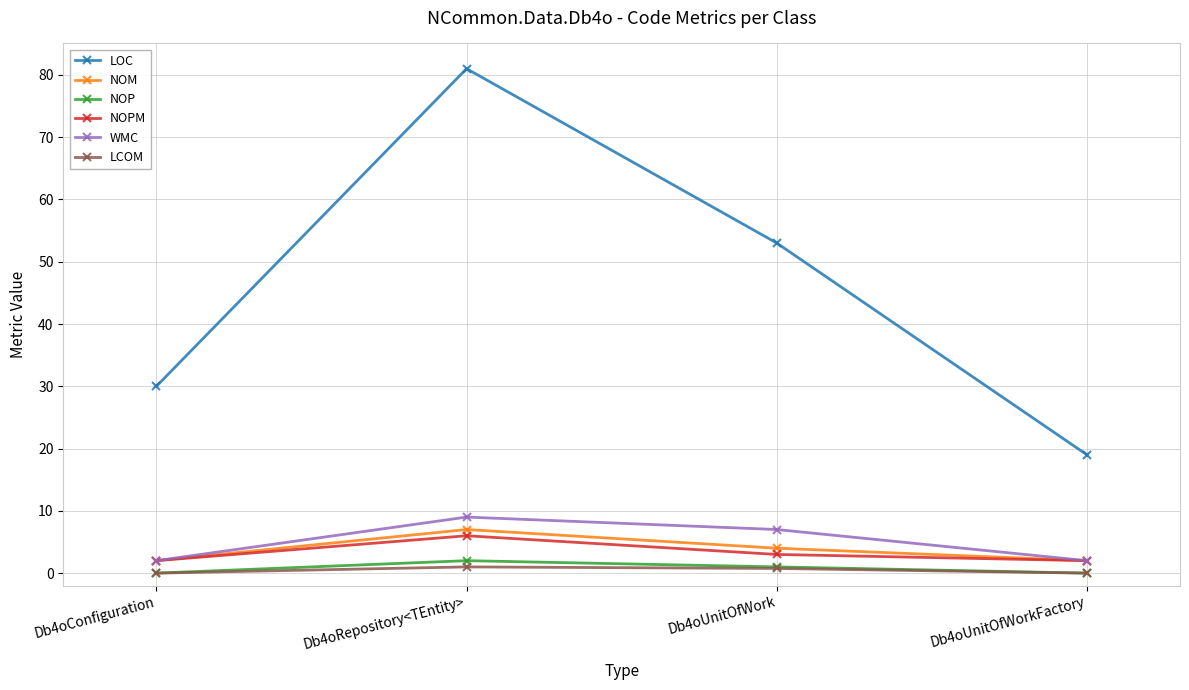

What value does the WMC series have at Db4oUnitOfWork?

7.0